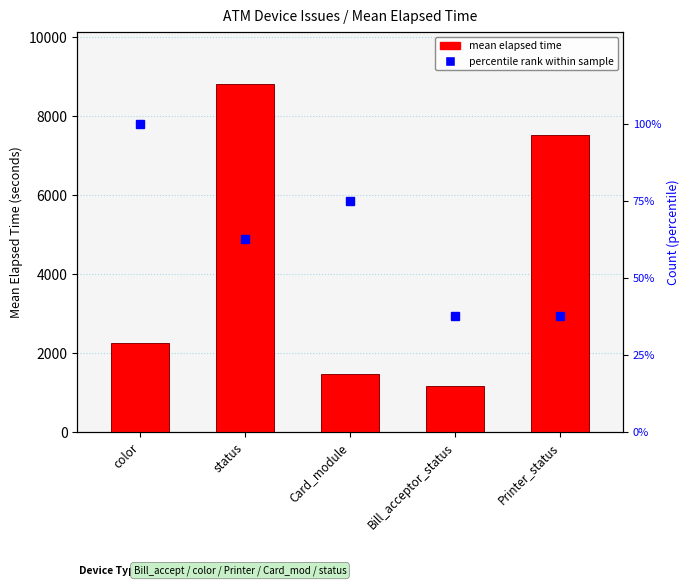

Does the chart contain stacked bars?

No